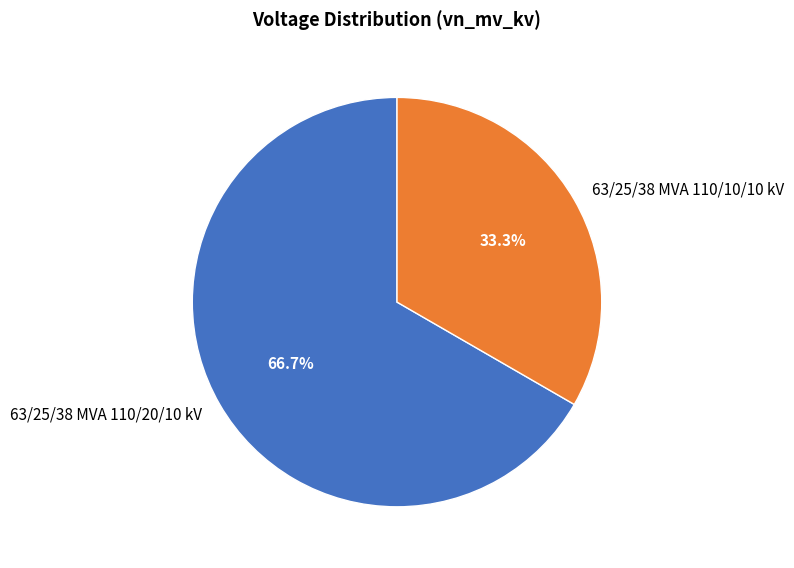

The 63/25/38 MVA 110/10/10 kV slice represents 33% of the pie. True or false?

True